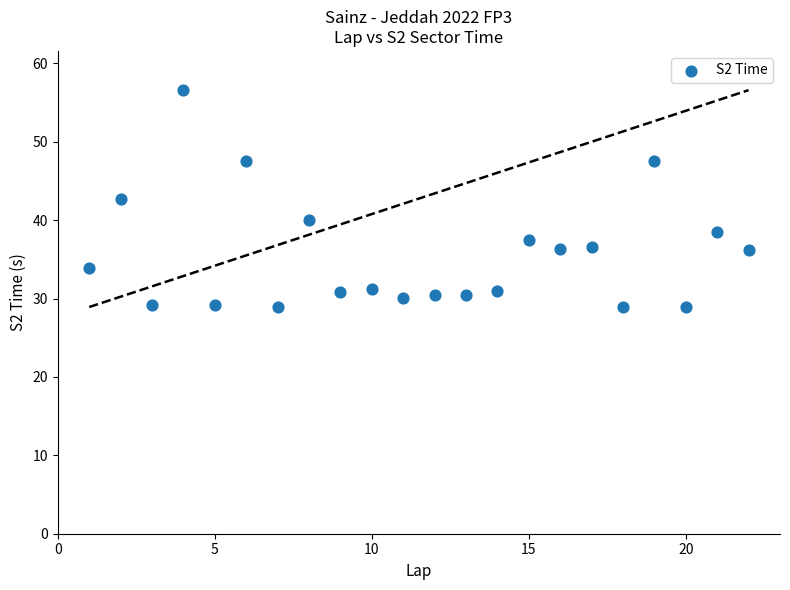

What Y value in the scatter plot is closest to 42?

42.7